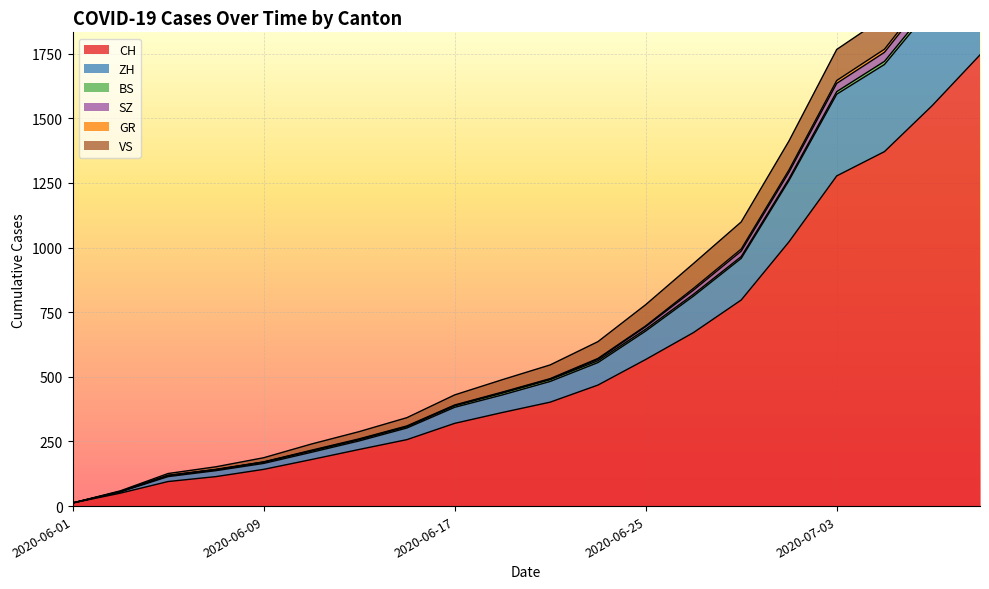

What is the label of the 8th point from the left?

2020-06-15